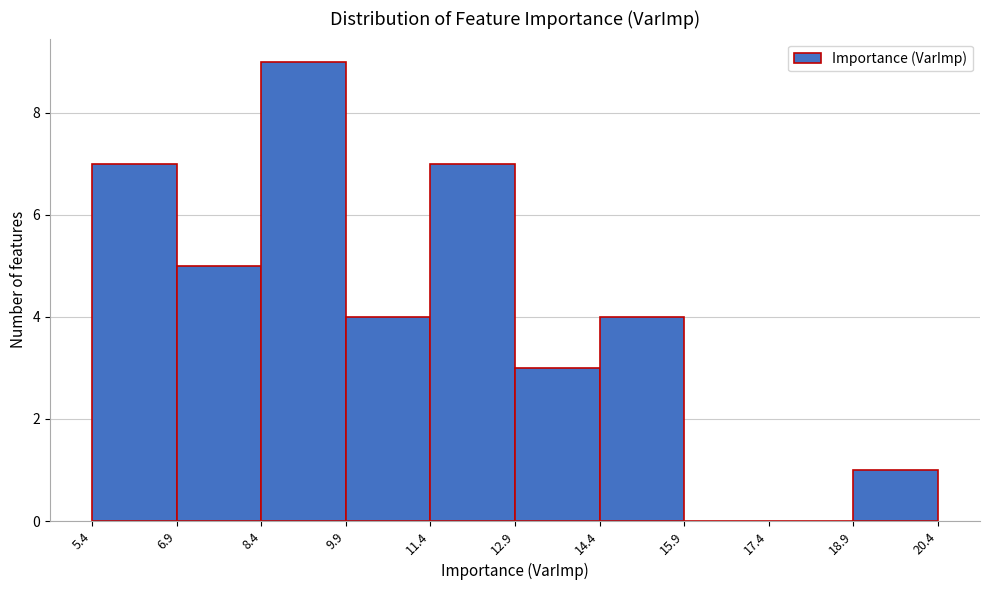

Which range on the x-axis has the tallest bar?

8.4 to 9.9